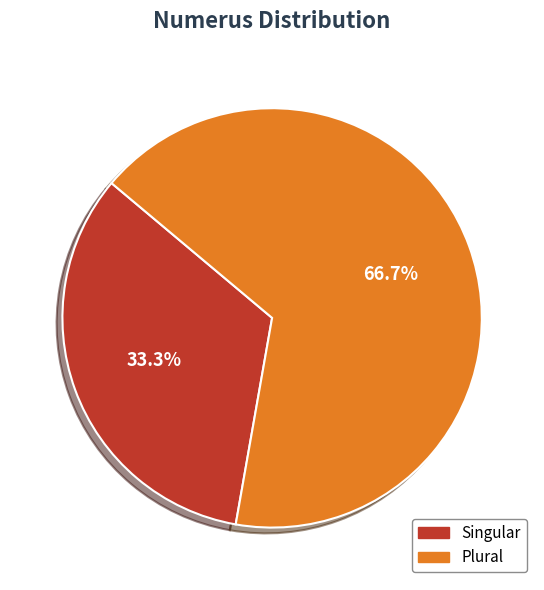

What is the ratio of the value at Singular to the value at Plural?

0.5